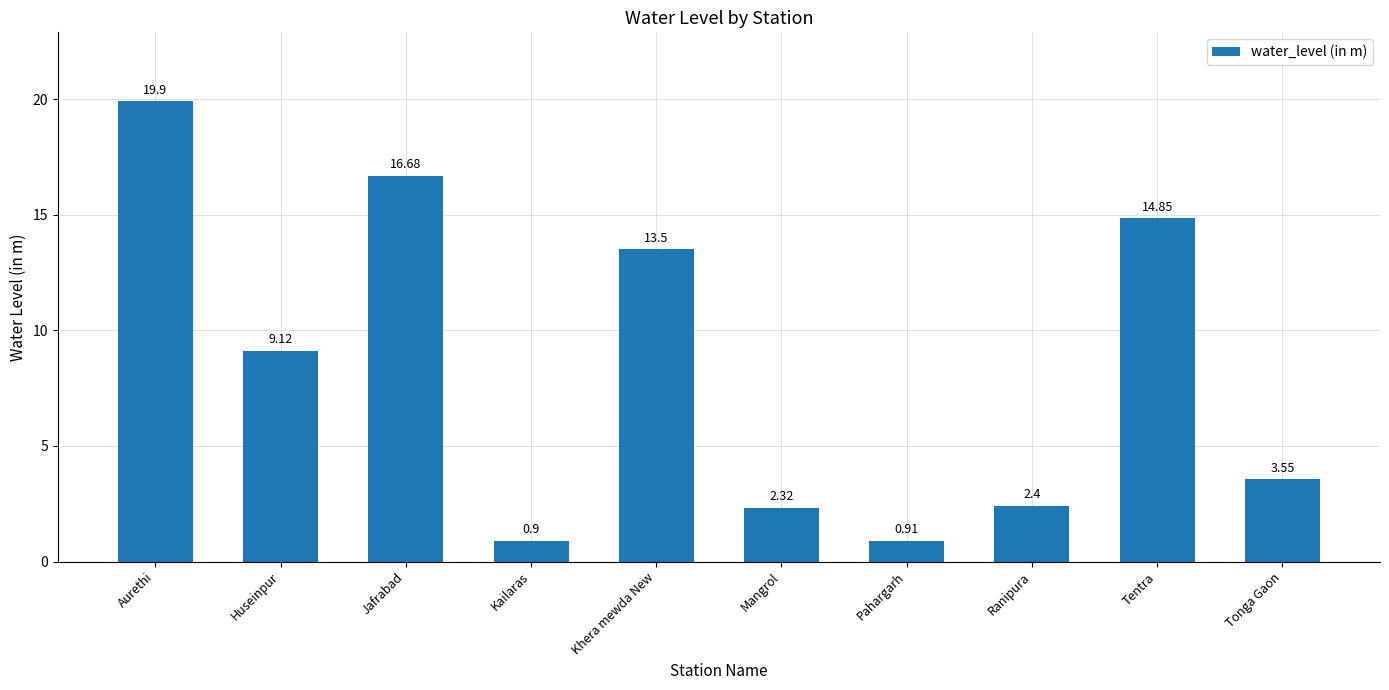

Where is the data nearest to the value 10?

Huseinpur